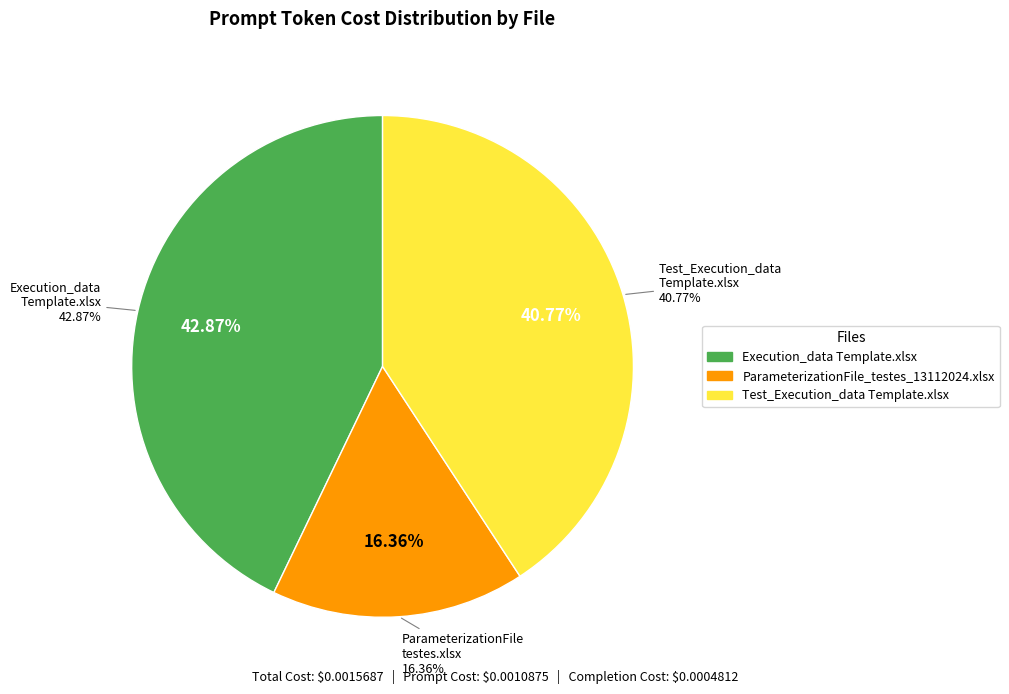

Is it true that Execution_data Template.xlsx is 35% of the pie?

False